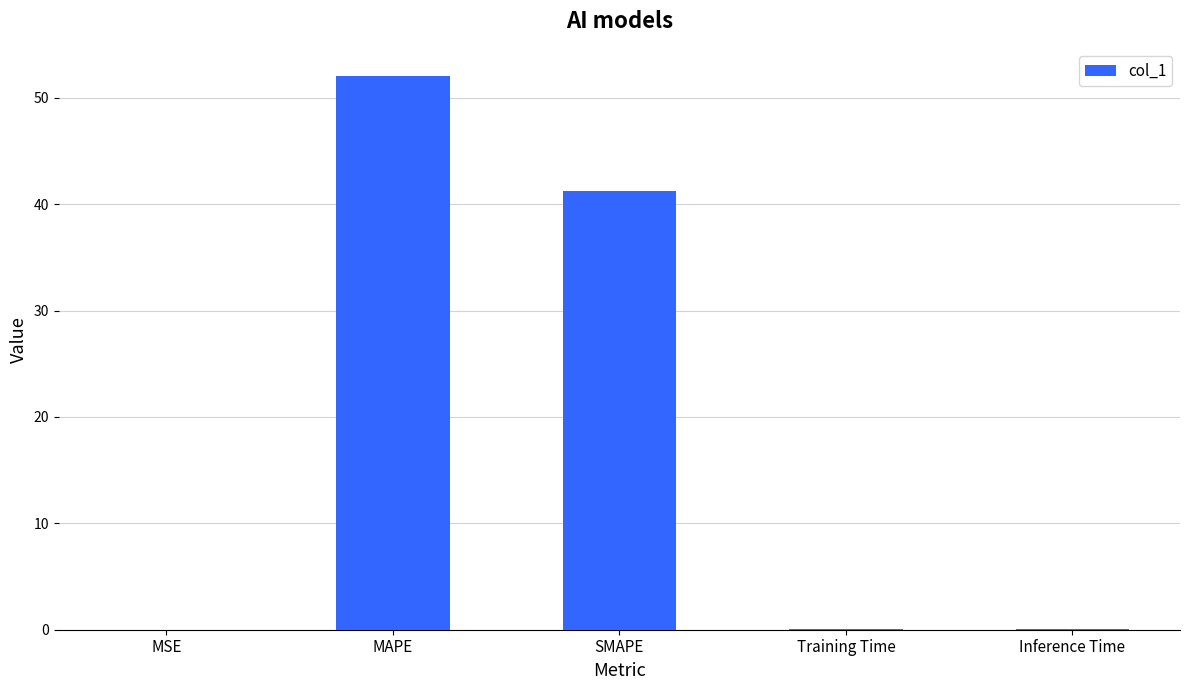

At which label is the value closest to 26?

SMAPE